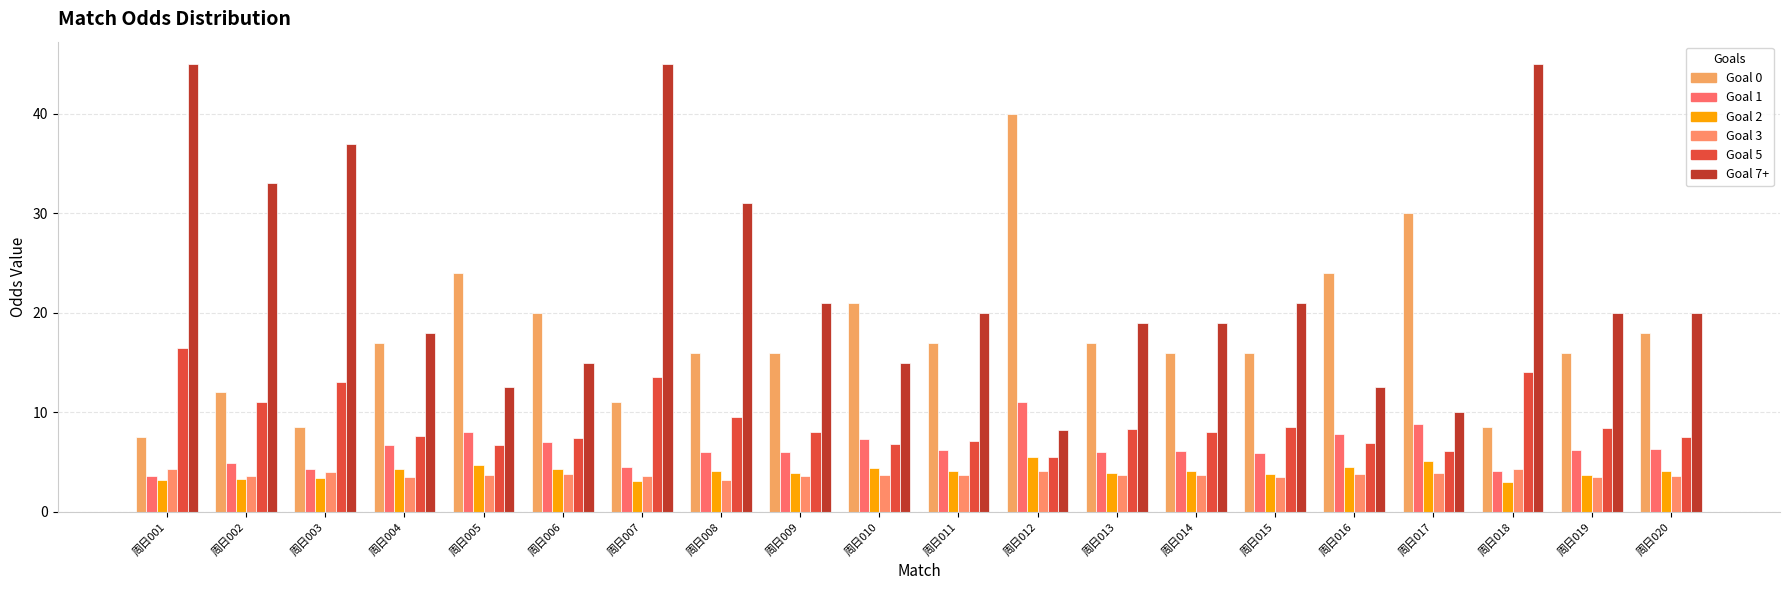

Count the number of categories in the chart.

20